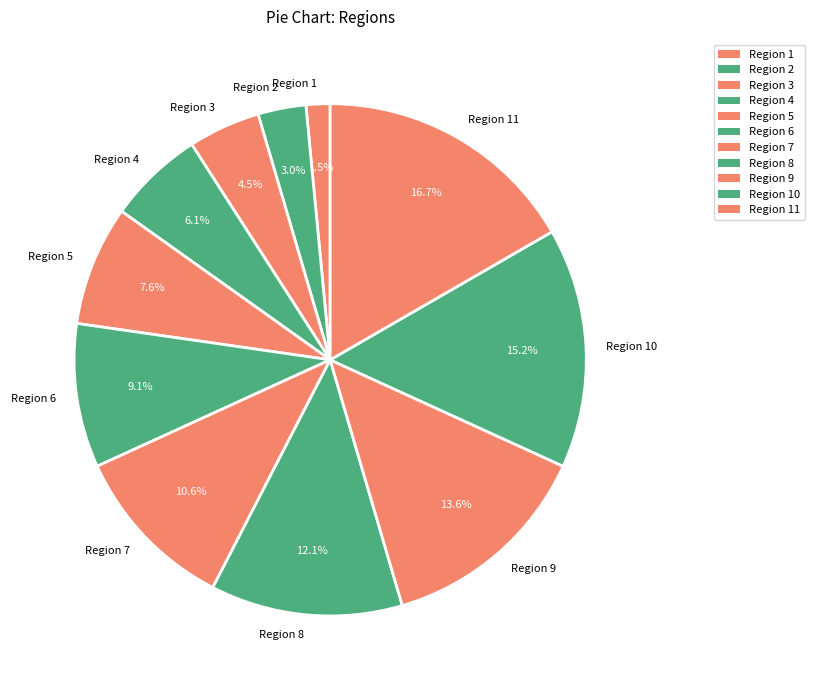

How much of the chart is everything except Region 4?

93.9%